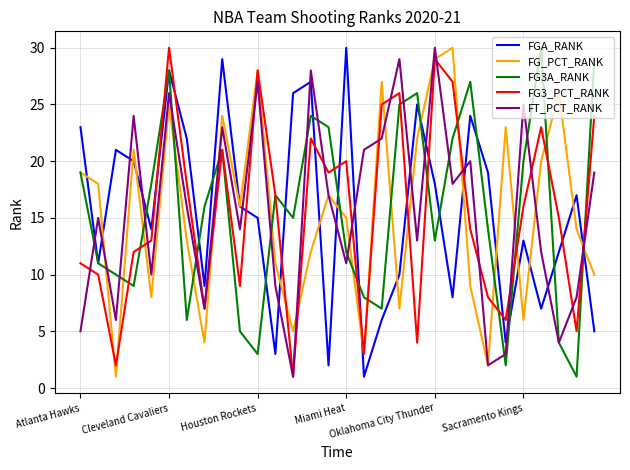

What is the greatest value displayed?

30